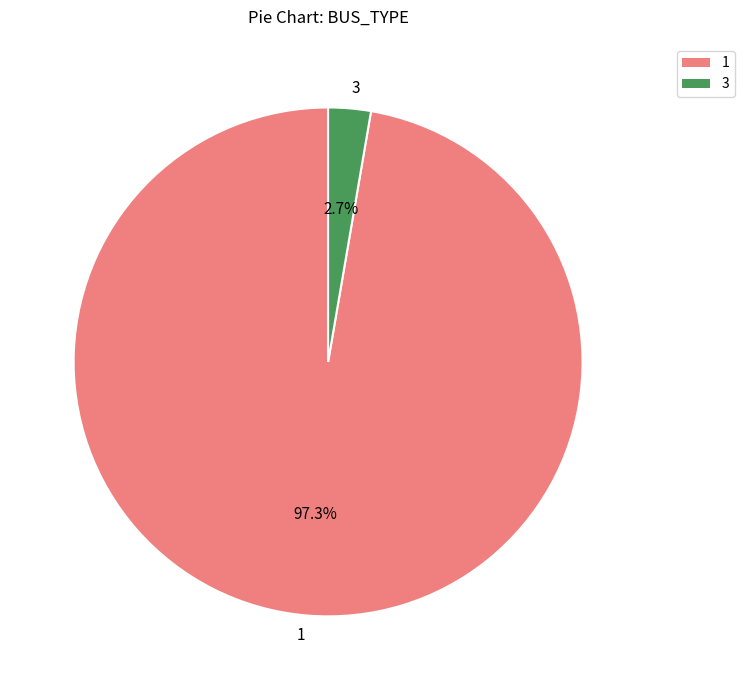

Rank the categories by value from lowest to highest.

3, 1